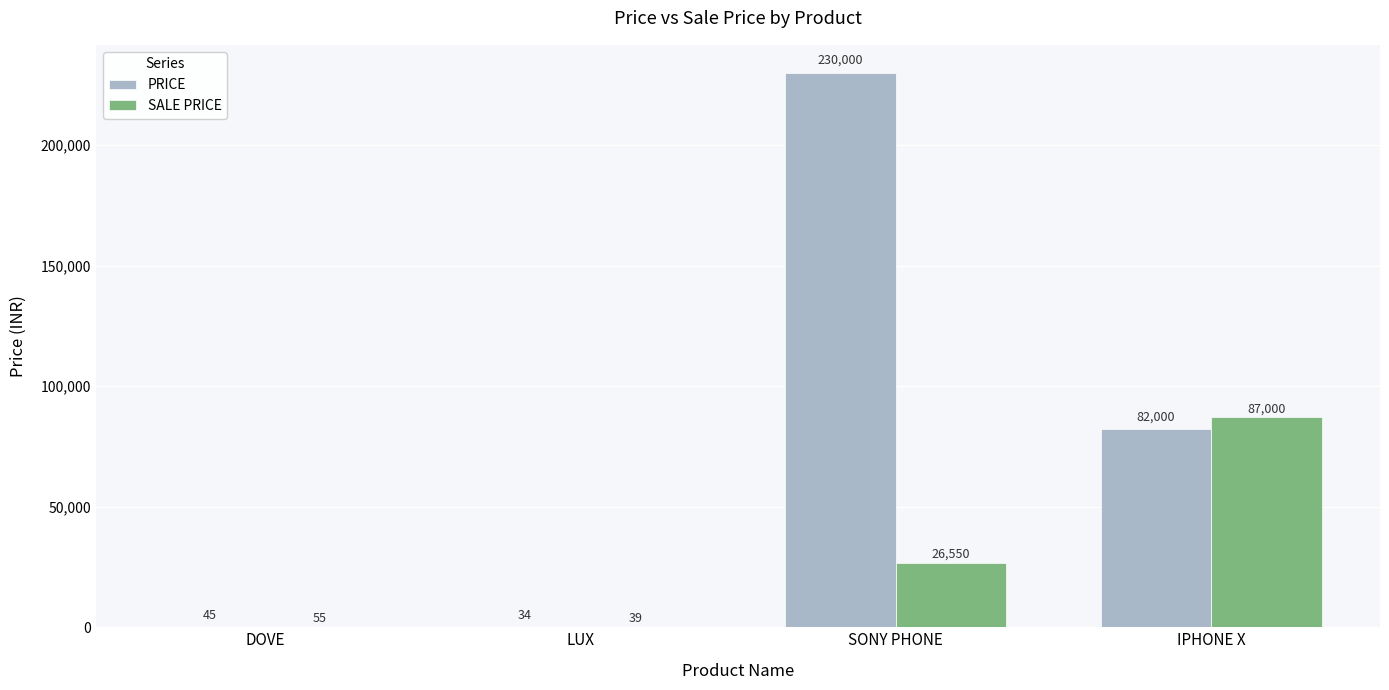

At which category does the chart reach its peak across all series?

SONY PHONE